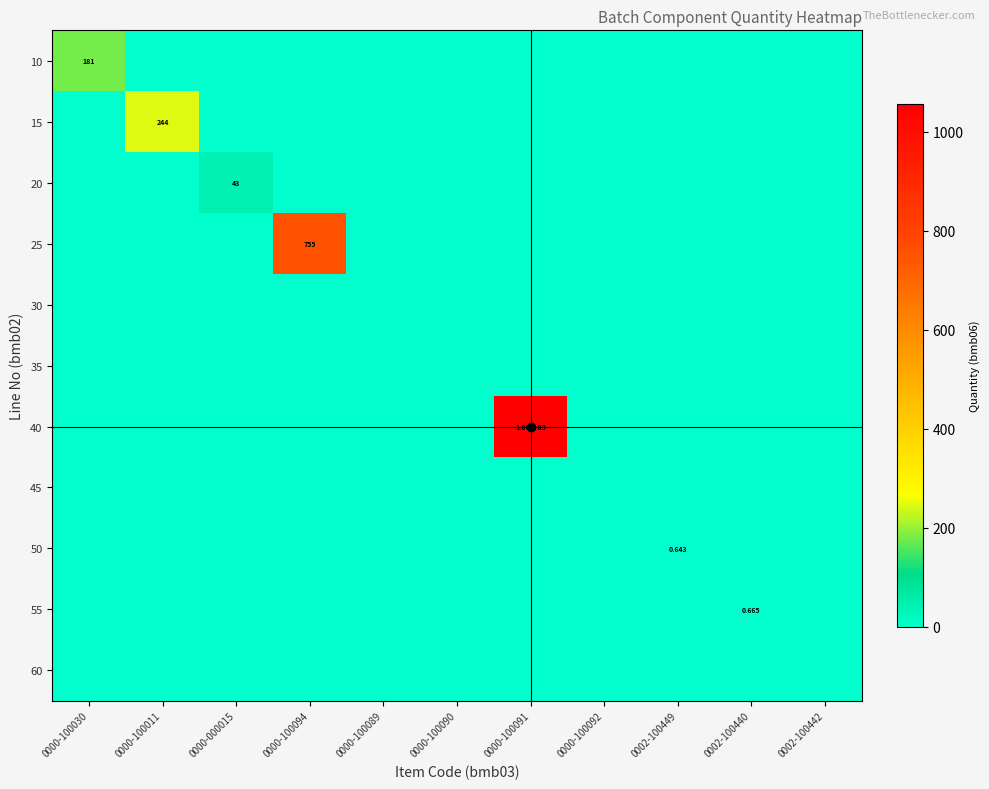

Rank the series by their maximum value, from highest to lowest.

40, 25, 15, 10, 20, 55, 50, 30, 35, 45, 60